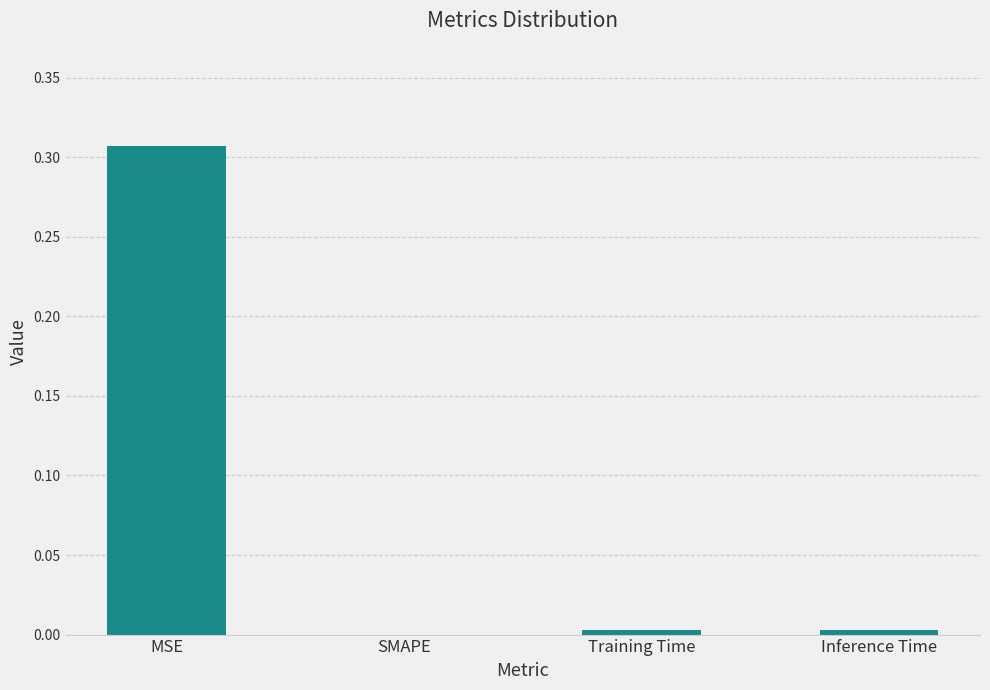

Which has a higher value, SMAPE or MSE?

MSE